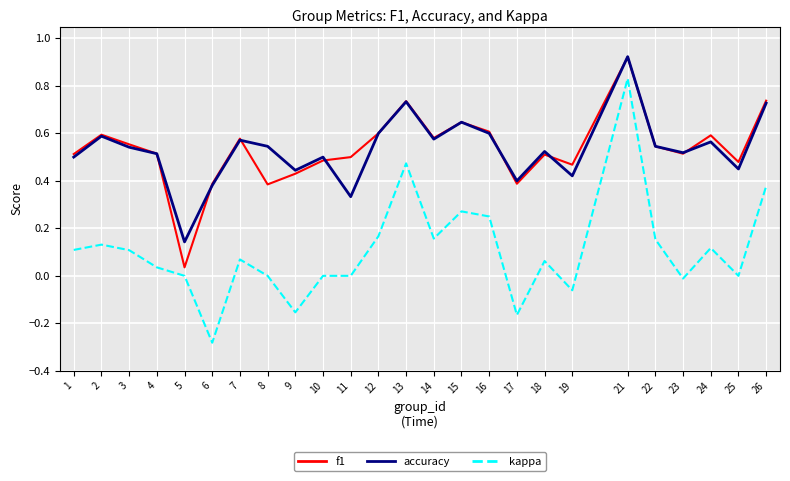

At which category does kappa reach its first local valley?

6